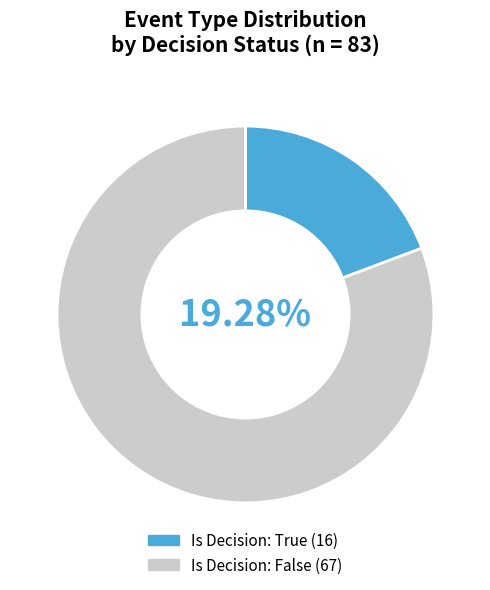

Does any single category account for the majority?

Yes